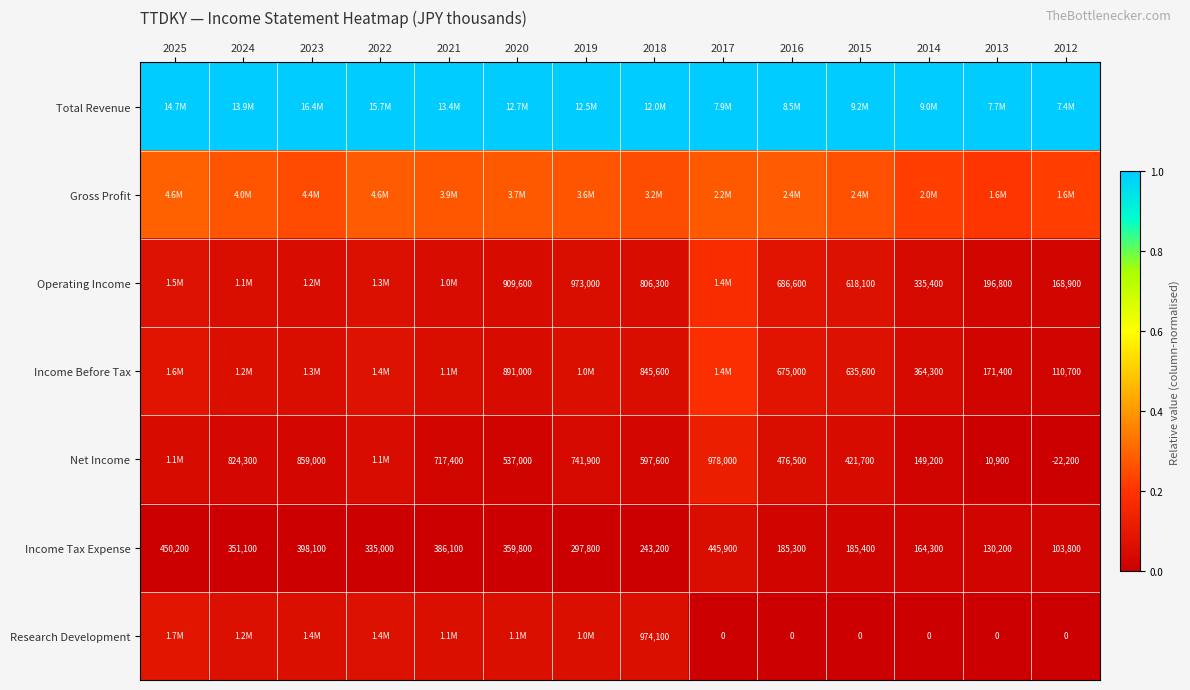

Which series has the largest total across all categories?

Total Revenue